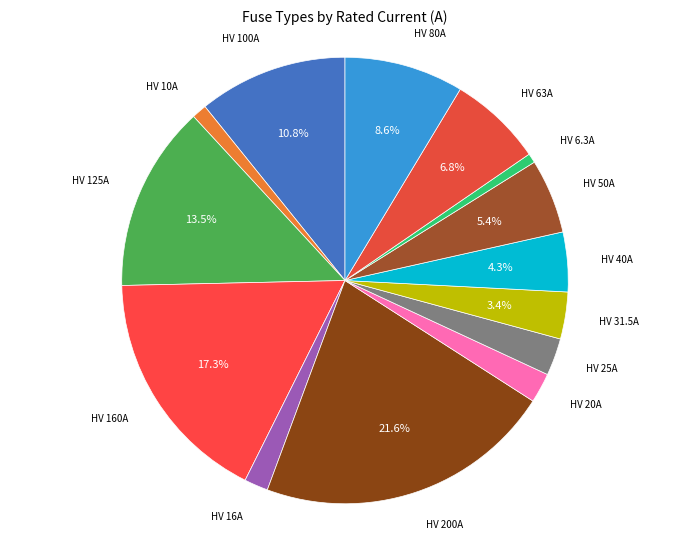

Count the number of slices in the pie.

14